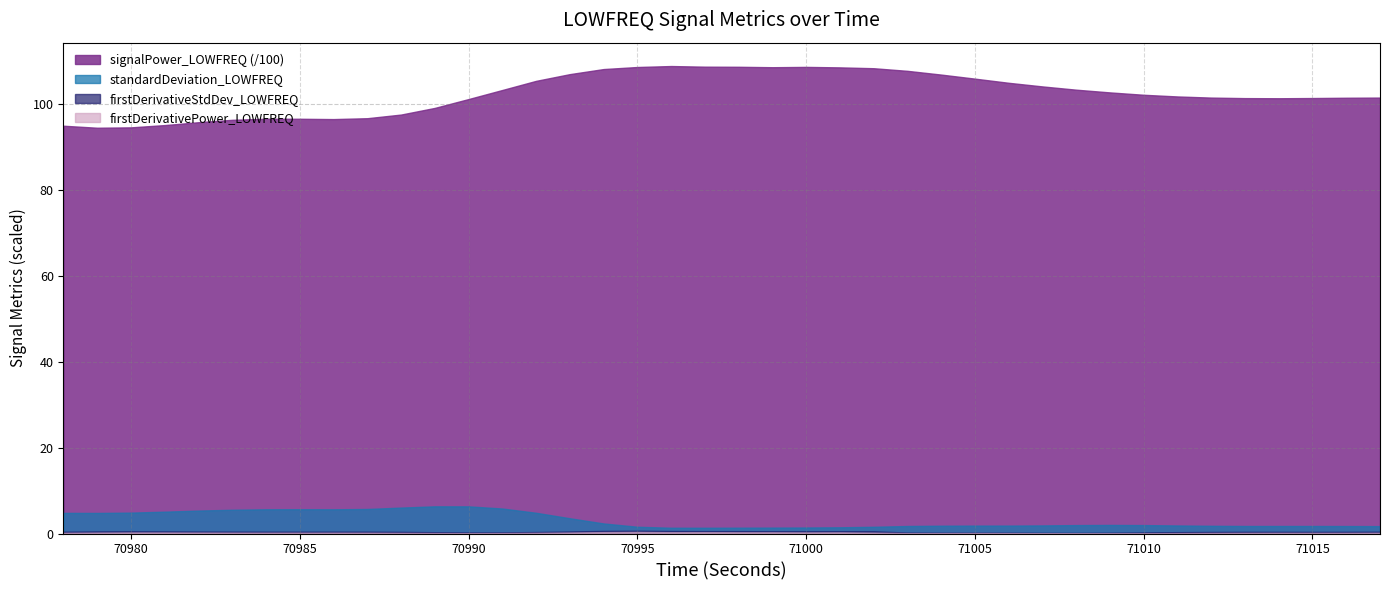

Reading right to left, extract all data points from this chart.

signalPower_LOWFREQ: 71017=10142.1	71016=10138.4	71015=10131.6	71014=10126.8	71013=10129.8	71012=10141.9	71011=10168.5	71010=10207.5	71009=10262.6	71008=10325.9	71007=10401.9	71006=10486.1	71005=10582.8	71004=10677.2	71003=10764.4	71002=10825.2	71001=10844.8	71000=10856.1	70999=10848.7	70998=10858.7	70997=10861.3	70996=10876.1	70995=10853.6	70994=10805.9	70993=10687.9	70992=10531.3	70991=10318.9	70990=10108.1	70989=9902.1	70988=9747.2	70987=9662.3	70986=9641.8	70985=9649.4	70984=9650.1	70983=9624.9	70982=9569.4	70981=9502.3	70980=9449.5	70979=9440.5	70978=9487.2
firstDerivativePower_LOWFREQ: 71017=0.2	71016=0.1	71015=0.1	71014=0.2	71013=0.2	71012=0.1	71011=0.1	71010=0.1	71009=0.0	71008=0.1	71007=0.1	71006=0.1	71005=0.1	71004=0.1	71003=0.1	71002=0.2	71001=0.3	71000=0.3	70999=0.3	70998=0.3	70997=0.3	70996=0.3	70995=0.4	70994=0.3	70993=0.2	70992=0.1	70991=0.1	70990=0.1	70989=0.1	70988=0.1	70987=0.2	70986=0.2	70985=0.2	70984=0.2	70983=0.2	70982=0.2	70981=0.2	70980=0.2	70979=0.2	70978=0.2
firstDerivativeStdDev_LOWFREQ: 71017=0.4	71016=0.4	71015=0.4	71014=0.4	71013=0.4	71012=0.4	71011=0.3	71010=0.2	71009=0.2	71008=0.1	71007=0.2	71006=0.2	71005=0.2	71004=0.2	71003=0.2	71002=0.5	71001=0.5	71000=0.5	70999=0.5	70998=0.5	70997=0.6	70996=0.6	70995=0.7	70994=0.6	70993=0.5	70992=0.4	70991=0.3	70990=0.2	70989=0.3	70988=0.4	70987=0.4	70986=0.4	70985=0.4	70984=0.4	70983=0.4	70982=0.5	70981=0.5	70980=0.5	70979=0.5	70978=0.4
standardDeviation_LOWFREQ: 71017=1.7	71016=1.7	71015=1.8	71014=1.8	71013=1.8	71012=1.8	71011=1.9	71010=2.0	71009=2.0	71008=2.0	71007=1.9	71006=1.8	71005=1.8	71004=1.8	71003=1.8	71002=1.6	71001=1.5	71000=1.4	70999=1.4	70998=1.4	70997=1.3	70996=1.3	70995=1.6	70994=2.3	70993=3.6	70992=4.8	70991=5.8	70990=6.3	70989=6.3	70988=6.0	70987=5.7	70986=5.6	70985=5.7	70984=5.6	70983=5.5	70982=5.3	70981=5.1	70980=4.9	70979=4.8	70978=4.8